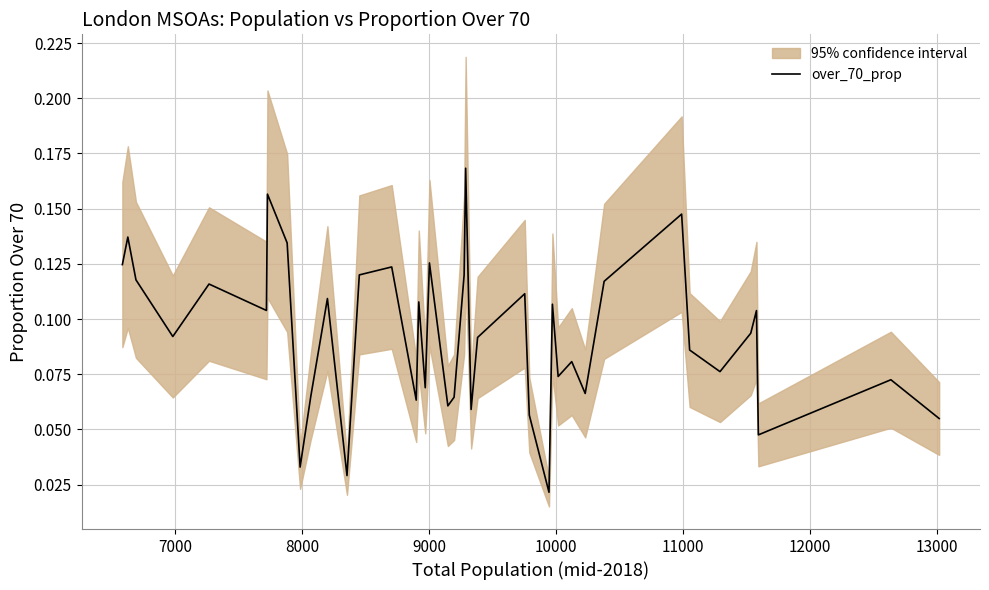

The chart shows a value of 0.0 at 11. True or false?

False